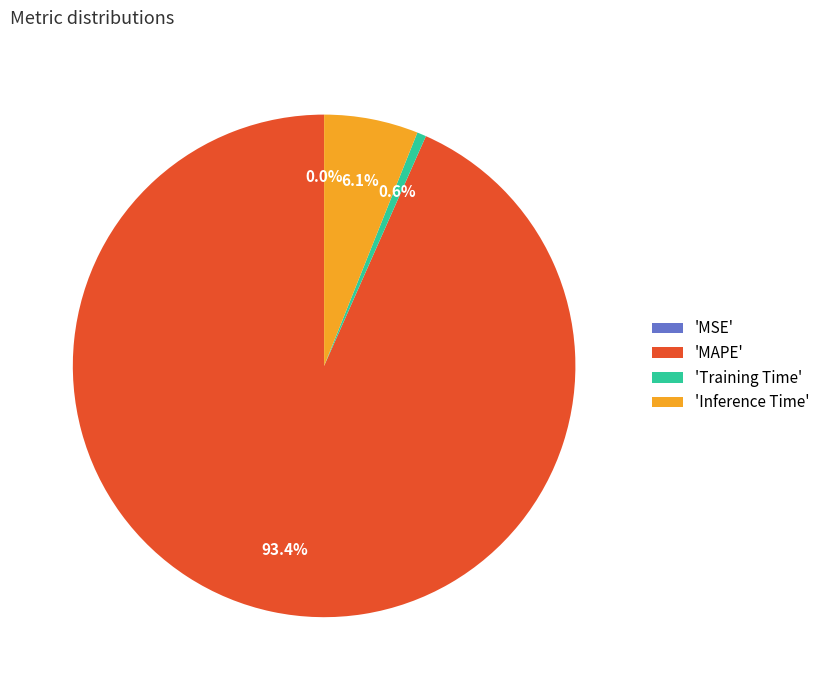

Is the sum of 'Training Time' and 'MAPE' greater than half?

Yes